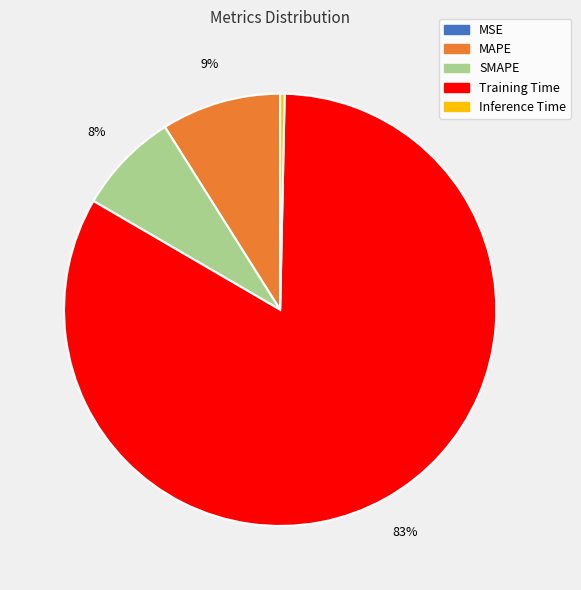

Is the sum of SMAPE and Inference Time greater than half?

No